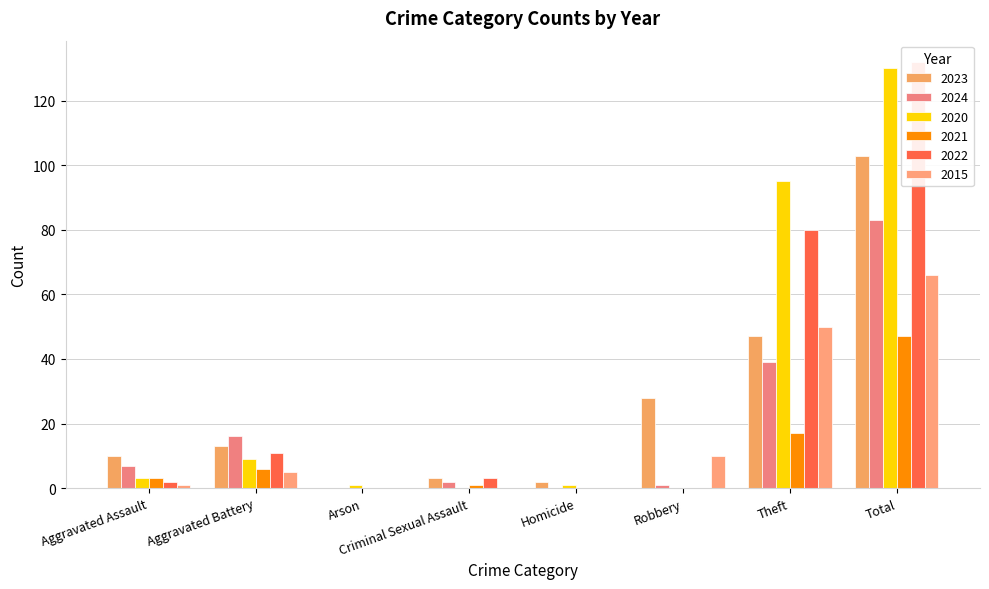

Which has a higher value, Robbery or Aggravated Assault?

Robbery